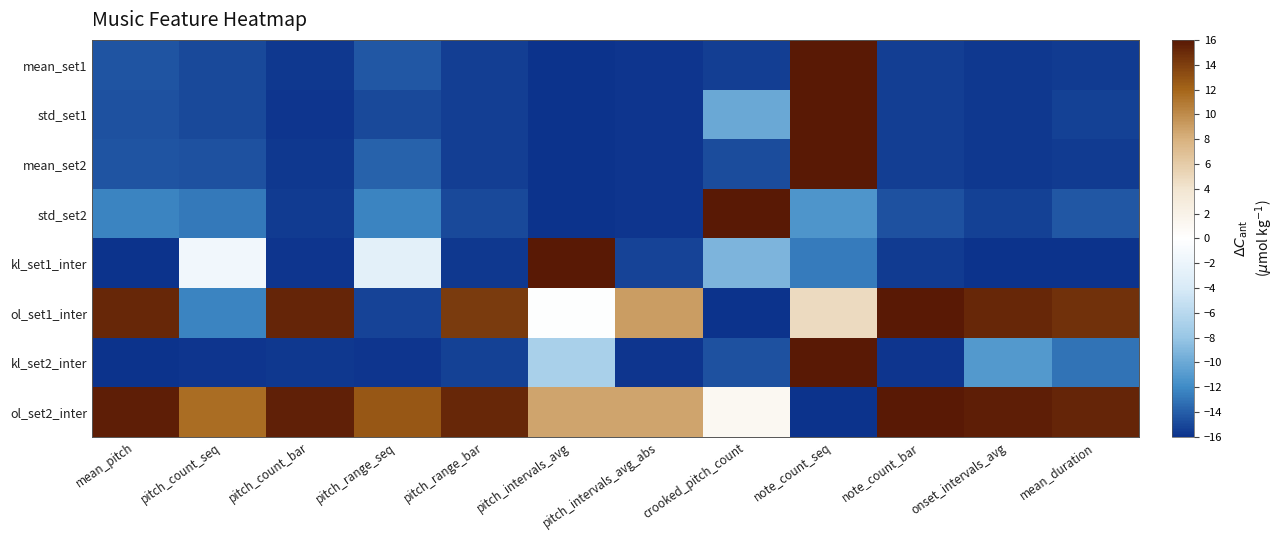

Reading right to left, extract all data points from this chart.

mean_set1: mean_duration=-15.5	onset_intervals_avg=-15.7	note_count_bar=-15.5	note_count_seq=16.0	crooked_pitch_count=-15.4	pitch_intervals_avg_abs=-15.8	pitch_intervals_avg=-16.0	pitch_range_bar=-15.4	pitch_range_seq=-14.3	pitch_count_bar=-15.7	pitch_count_seq=-15.0	mean_pitch=-14.5
std_set1: mean_duration=-15.3	onset_intervals_avg=-15.7	note_count_bar=-15.4	note_count_seq=16.0	crooked_pitch_count=-10.0	pitch_intervals_avg_abs=-15.8	pitch_intervals_avg=-16.0	pitch_range_bar=-15.5	pitch_range_seq=-14.9	pitch_count_bar=-15.8	pitch_count_seq=-15.0	mean_pitch=-14.6
mean_set2: mean_duration=-15.5	onset_intervals_avg=-15.7	note_count_bar=-15.4	note_count_seq=16.0	crooked_pitch_count=-14.8	pitch_intervals_avg_abs=-15.8	pitch_intervals_avg=-16.0	pitch_range_bar=-15.4	pitch_range_seq=-13.8	pitch_count_bar=-15.7	pitch_count_seq=-14.6	mean_pitch=-14.4
std_set2: mean_duration=-14.3	onset_intervals_avg=-15.3	note_count_bar=-14.6	note_count_seq=-11.4	crooked_pitch_count=16.0	pitch_intervals_avg_abs=-15.8	pitch_intervals_avg=-16.0	pitch_range_bar=-14.9	pitch_range_seq=-12.3	pitch_count_bar=-15.5	pitch_count_seq=-12.8	mean_pitch=-12.3
kl_set1_inter: mean_duration=-15.9	onset_intervals_avg=-16.0	note_count_bar=-15.6	note_count_seq=-12.7	crooked_pitch_count=-9.2	pitch_intervals_avg_abs=-15.2	pitch_intervals_avg=16.0	pitch_range_bar=-15.6	pitch_range_seq=-2.9	pitch_count_bar=-15.8	pitch_count_seq=-1.5	mean_pitch=-16.0
ol_set1_inter: mean_duration=14.7	onset_intervals_avg=15.2	note_count_bar=16.0	note_count_seq=4.8	crooked_pitch_count=-16.0	pitch_intervals_avg_abs=9.1	pitch_intervals_avg=-0.2	pitch_range_bar=14.1	pitch_range_seq=-15.1	pitch_count_bar=15.3	pitch_count_seq=-12.3	mean_pitch=15.2
kl_set2_inter: mean_duration=-13.0	onset_intervals_avg=-11.1	note_count_bar=-15.8	note_count_seq=16.0	crooked_pitch_count=-14.5	pitch_intervals_avg_abs=-15.8	pitch_intervals_avg=-7.0	pitch_range_bar=-15.3	pitch_range_seq=-15.8	pitch_count_bar=-15.7	pitch_count_seq=-15.8	mean_pitch=-16.0
ol_set2_inter: mean_duration=15.3	onset_intervals_avg=15.7	note_count_bar=16.0	note_count_seq=-16.0	crooked_pitch_count=1.0	pitch_intervals_avg_abs=8.6	pitch_intervals_avg=8.6	pitch_range_bar=15.2	pitch_range_seq=12.7	pitch_count_bar=15.5	pitch_count_seq=11.6	mean_pitch=15.7